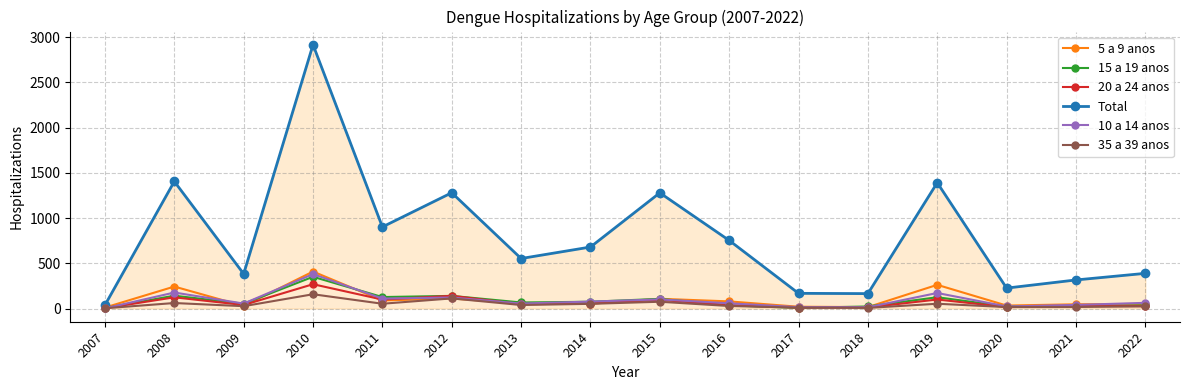

Where is the first local minimum for 5 a 9 anos?

2009